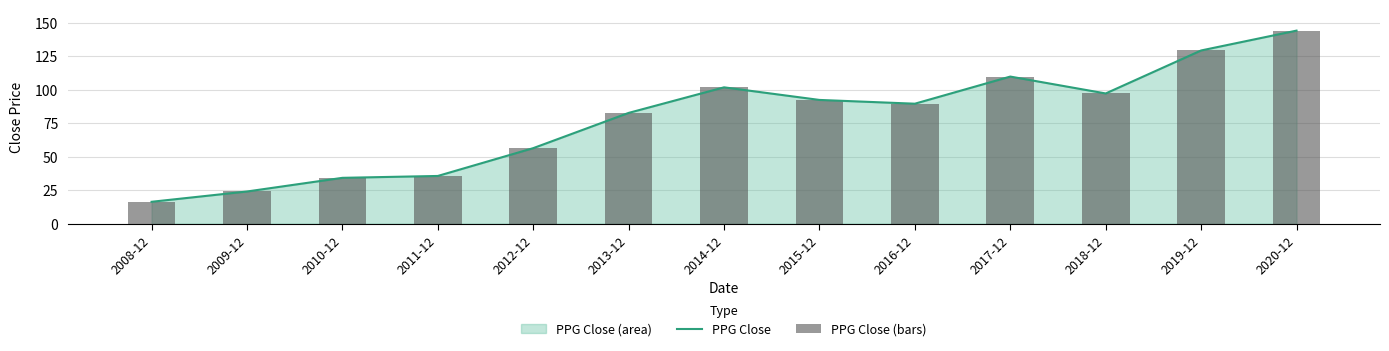

At 2011-12, list the series in order from largest to smallest.

PPG Close, PPG Close (bars)